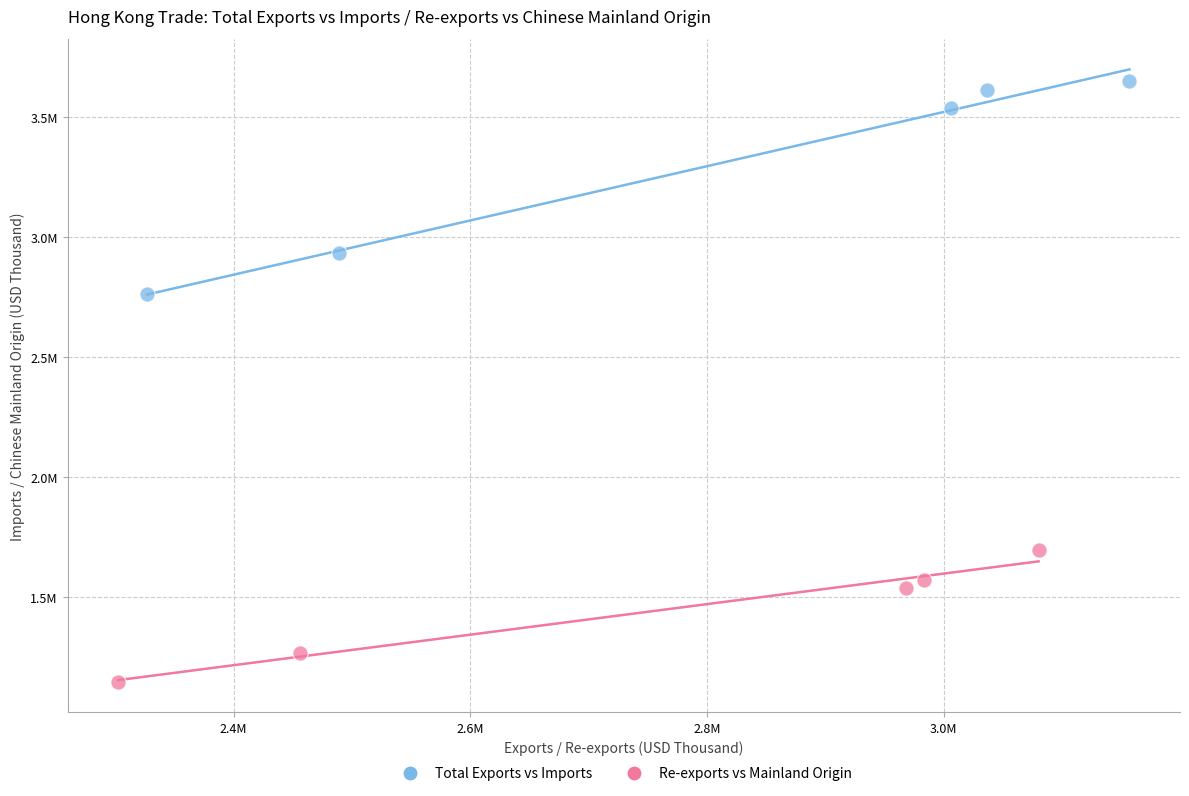

What are all the series names shown in the legend?

Total Exports vs Imports, Re-exports vs Mainland Origin